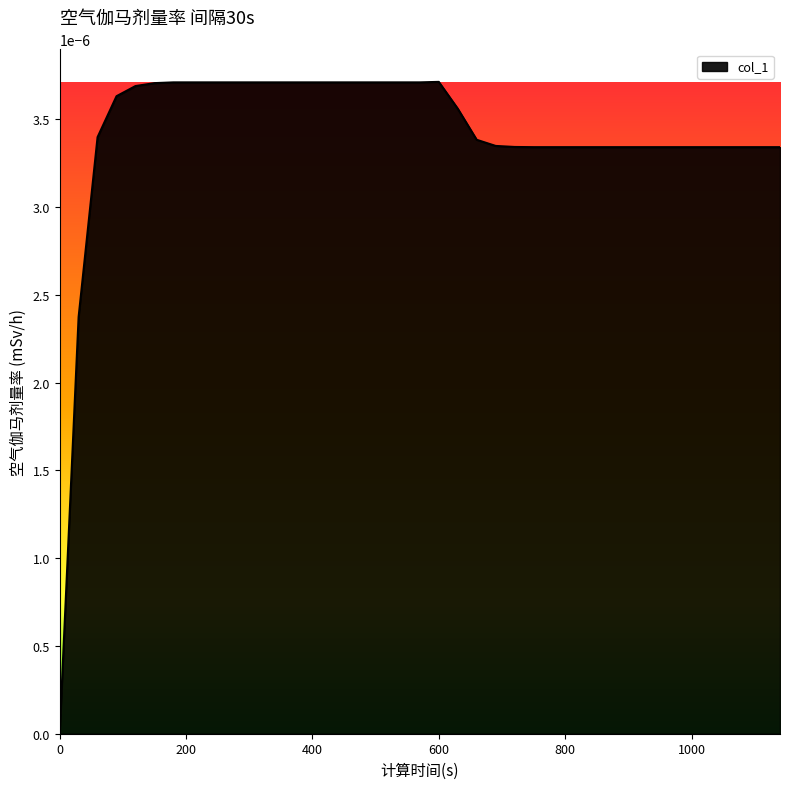

Does the chart have visible grid lines?

No